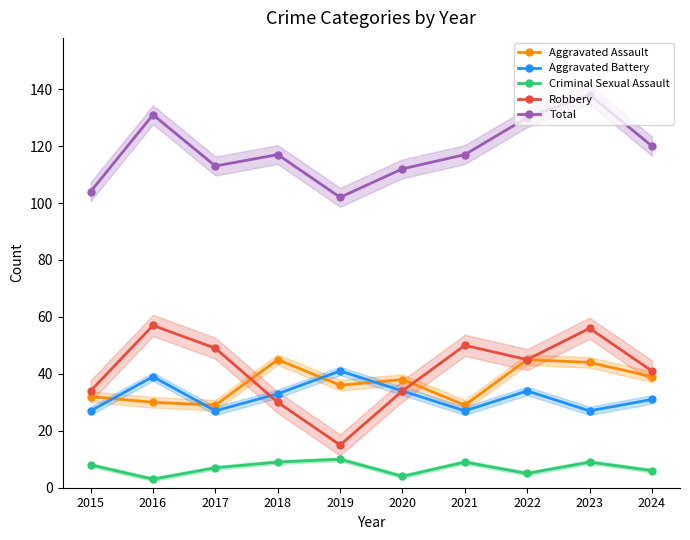

What value does the Aggravated Battery series have at 2023, to the nearest 10?

30